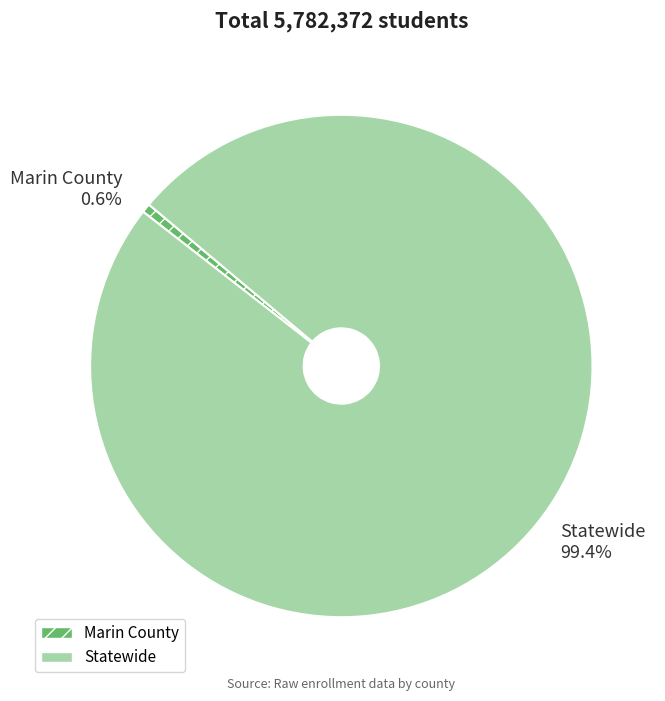

Rank the categories by value from lowest to highest.

Marin County, Statewide